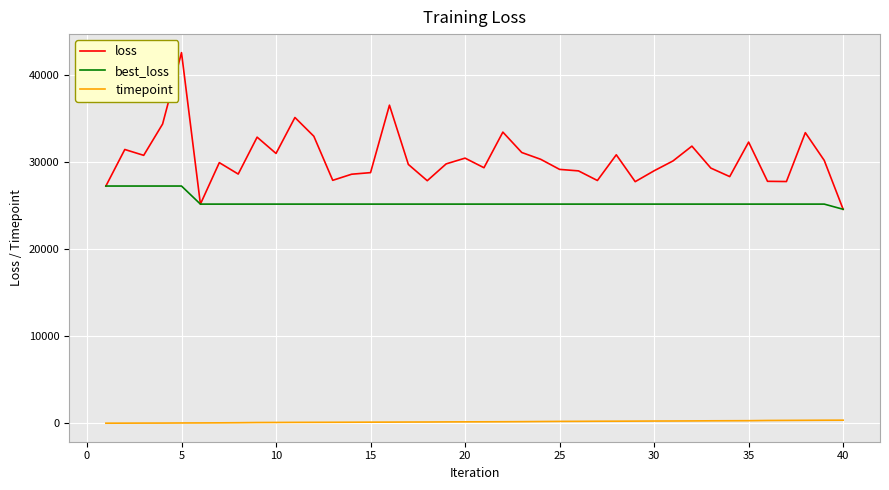

What is the highest value of the loss series?

42619.3